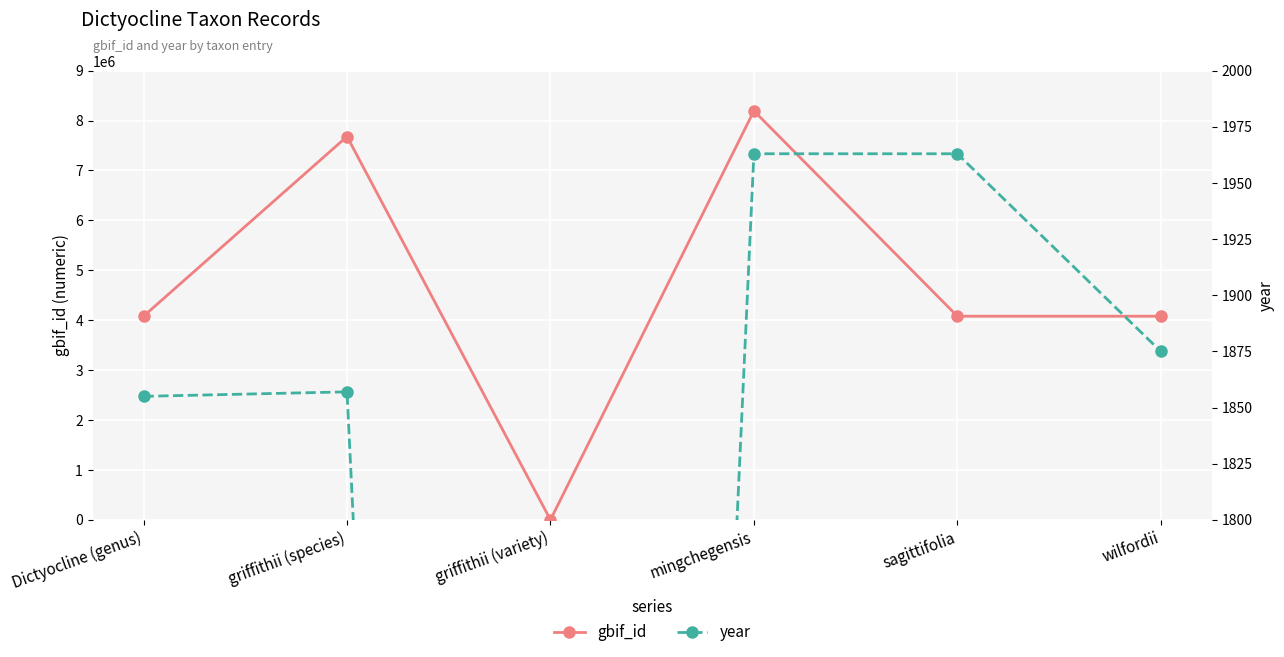

What is the difference between the year values at sagittifolia and wilfordii?

88